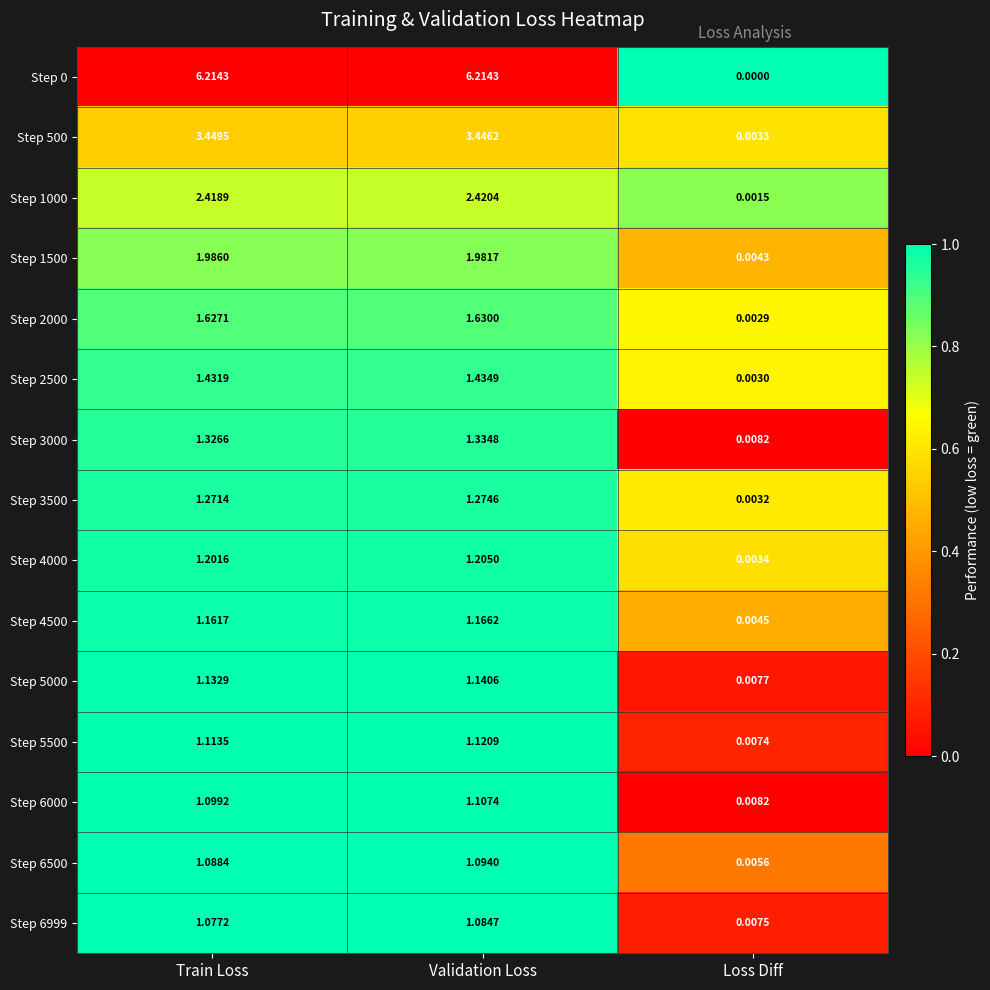

Rank the categories by Step 5500 value from lowest to highest.

Loss Diff, Train Loss, Validation Loss